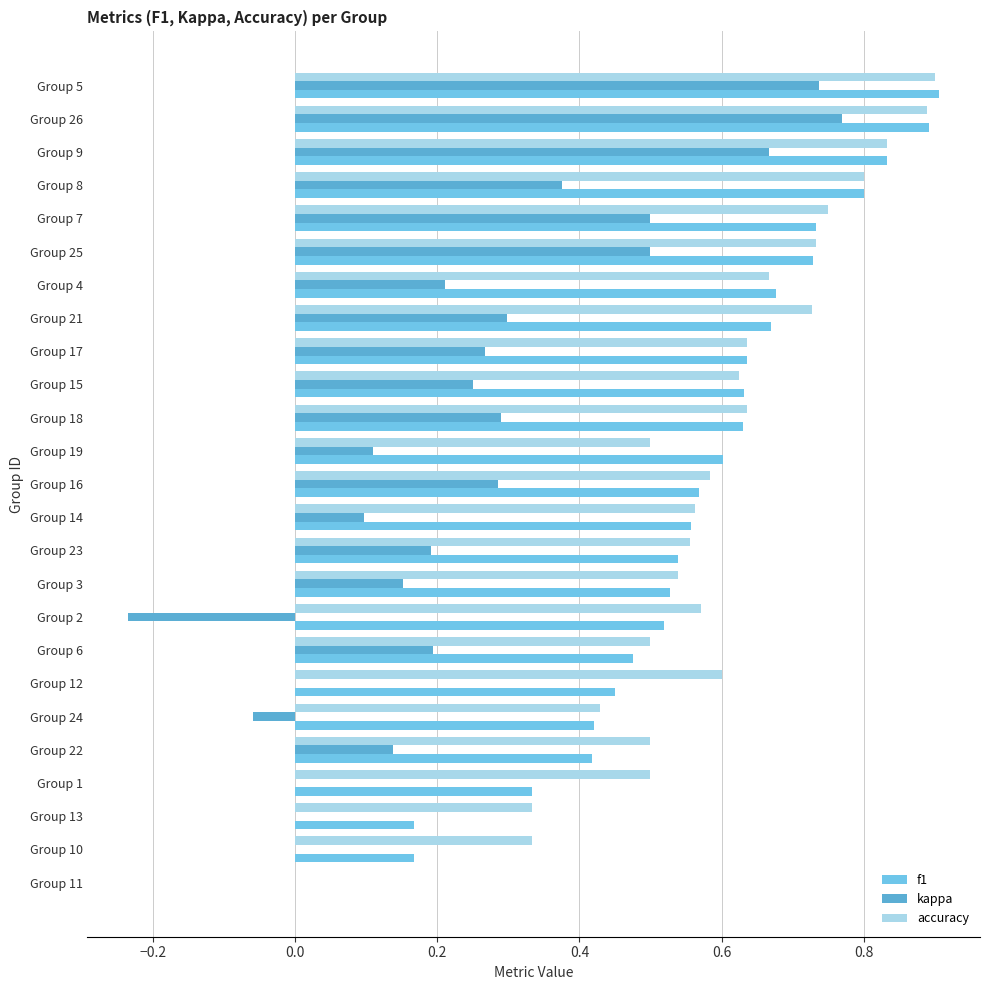

How many data points does each series have?

25